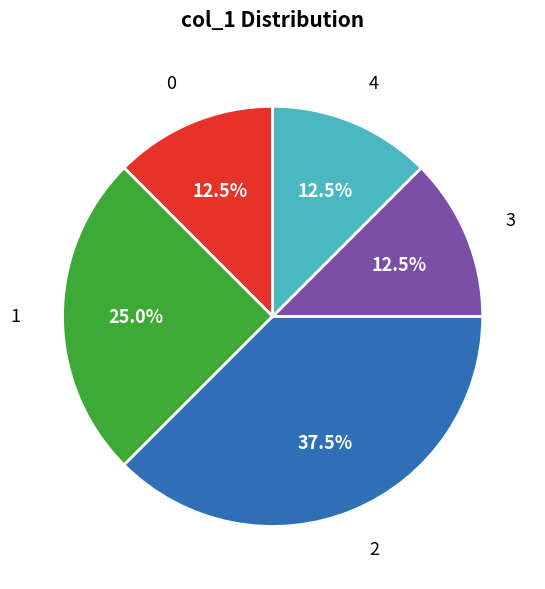

Is there a majority slice in this chart?

No